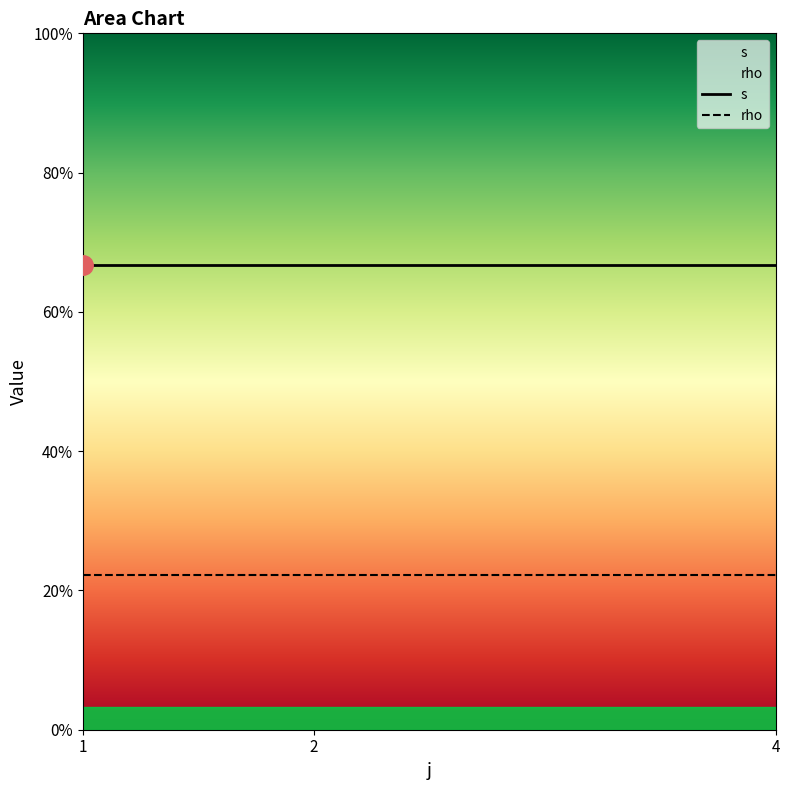

What are all the series names shown in the legend?

s, rho